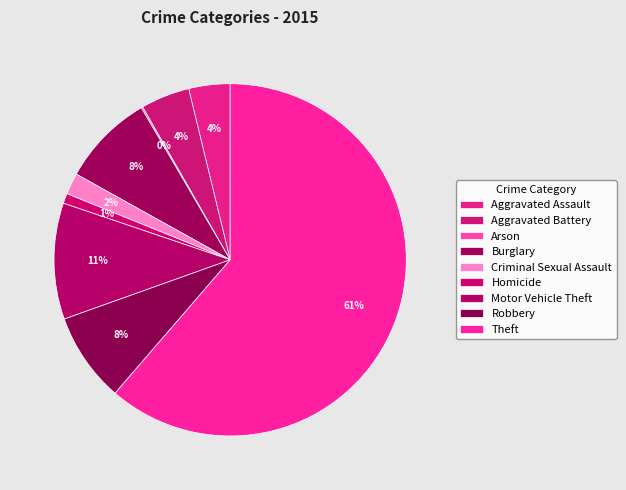

To the nearest percent, what portion does Aggravated Battery represent?

4%